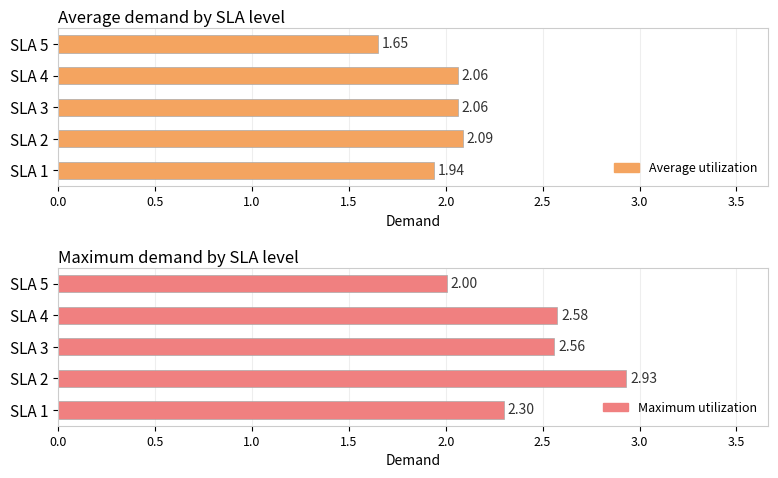

What is the highest value of the Average utilization series?

2.1